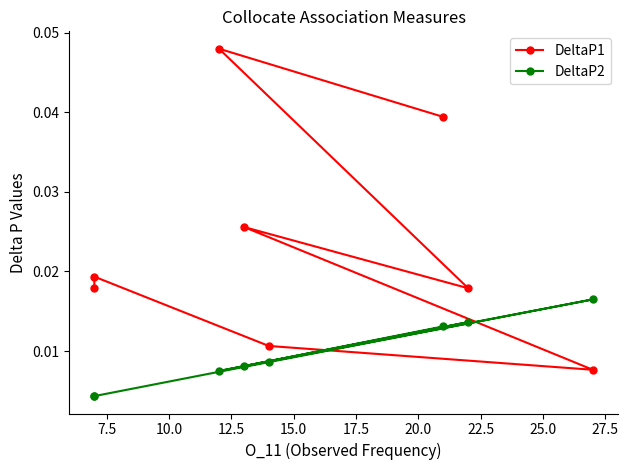

At 17.5, list the series in order from largest to smallest.

DeltaP1, DeltaP2